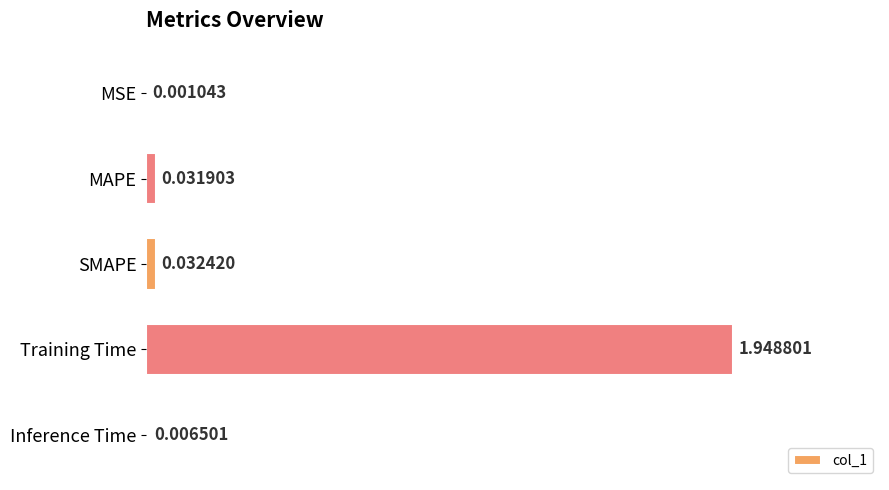

Where is the data nearest to the value 0?

MSE